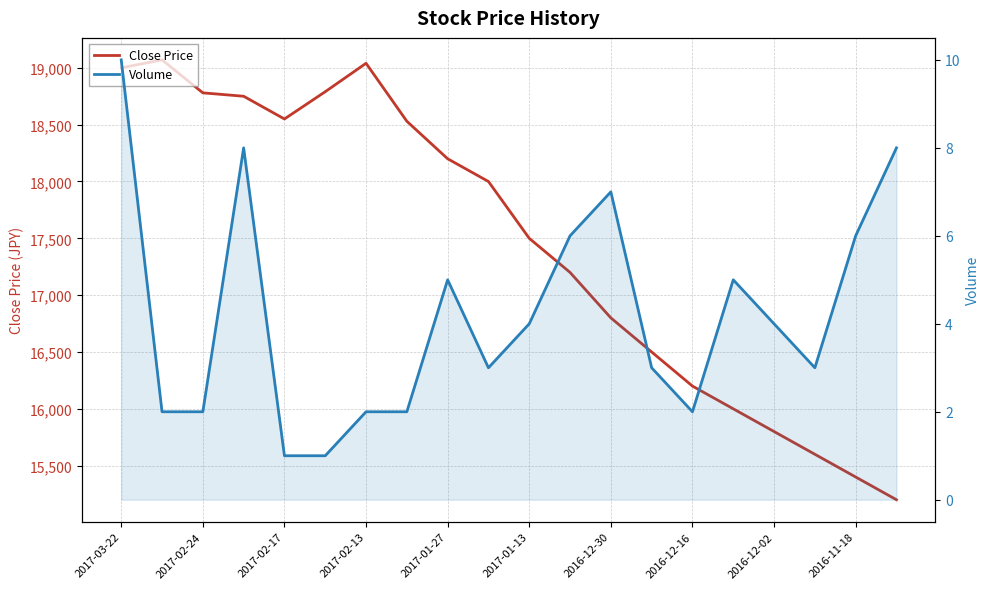

True or false: Close Price and Volume intersect in this chart.

False